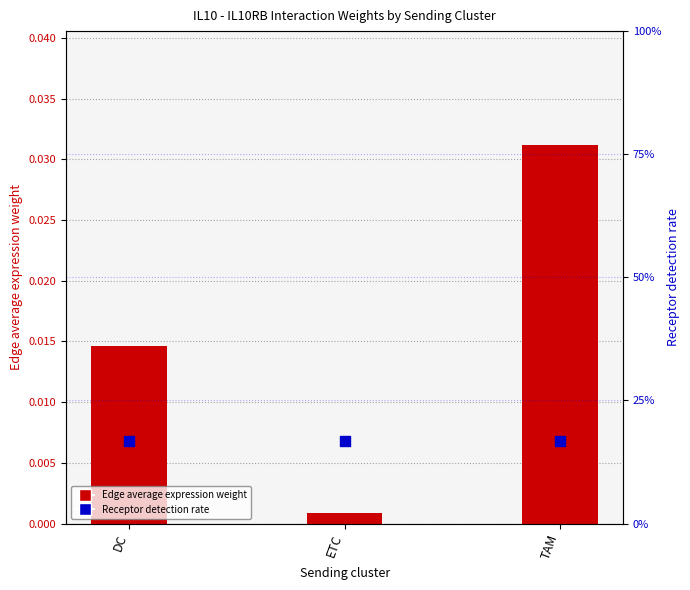

Which series has the largest total across all categories?

Receptor detection rate